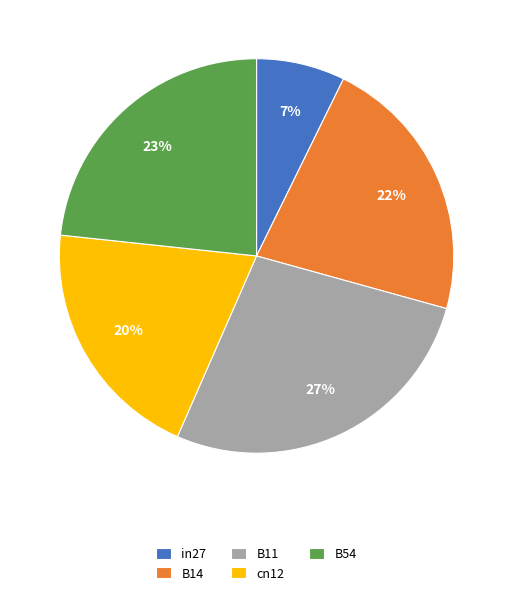

Is there a majority slice in this chart?

No